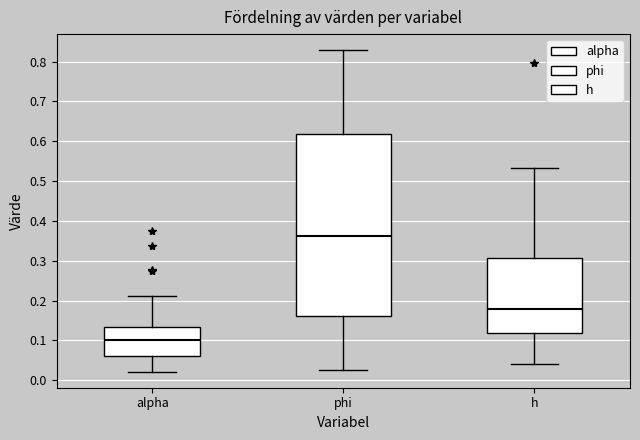

Reading left to right, read every box against the y-axis: the position of its median line, the range the box covers, and the ends of its whiskers. The values are not printed on the chart, so give them approximately, as read against the axis.

alpha: median 0.10, box 0.06 to 0.13, whiskers 0.02 to 0.21
phi: median 0.36, box 0.16 to 0.62, whiskers 0.03 to 0.83
h: median 0.18, box 0.12 to 0.31, whiskers 0.04 to 0.53